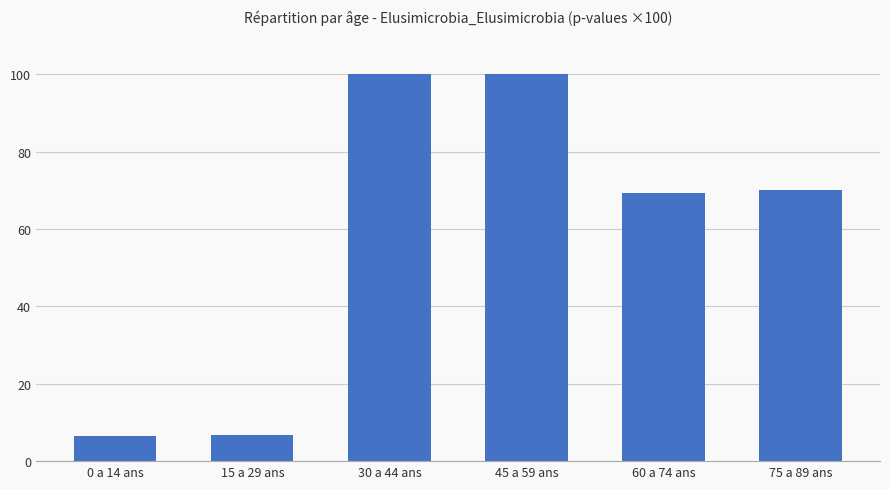

Is it true that the value at 15 a 29 ans is 3.0?

False